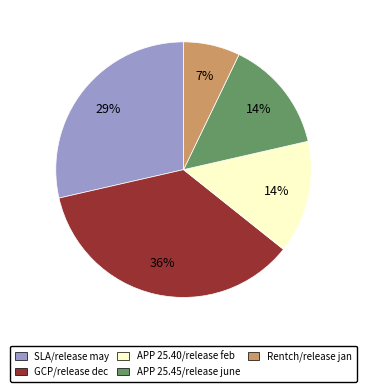

Is the sum of APP 25.45/release june and APP 25.40/release feb greater than half?

No